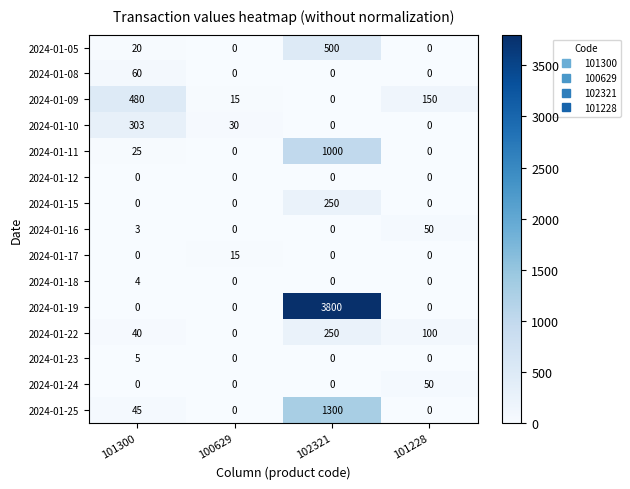

What is the total value across all series at 101300?

985